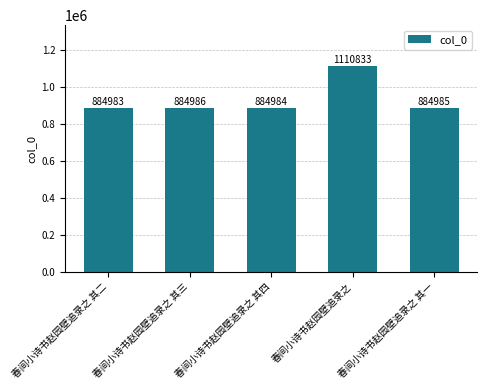

What is the sum of all values?

4650771